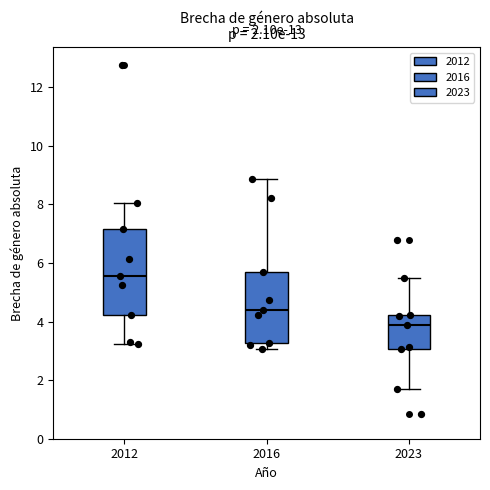

Which box has the highest median line?

2012